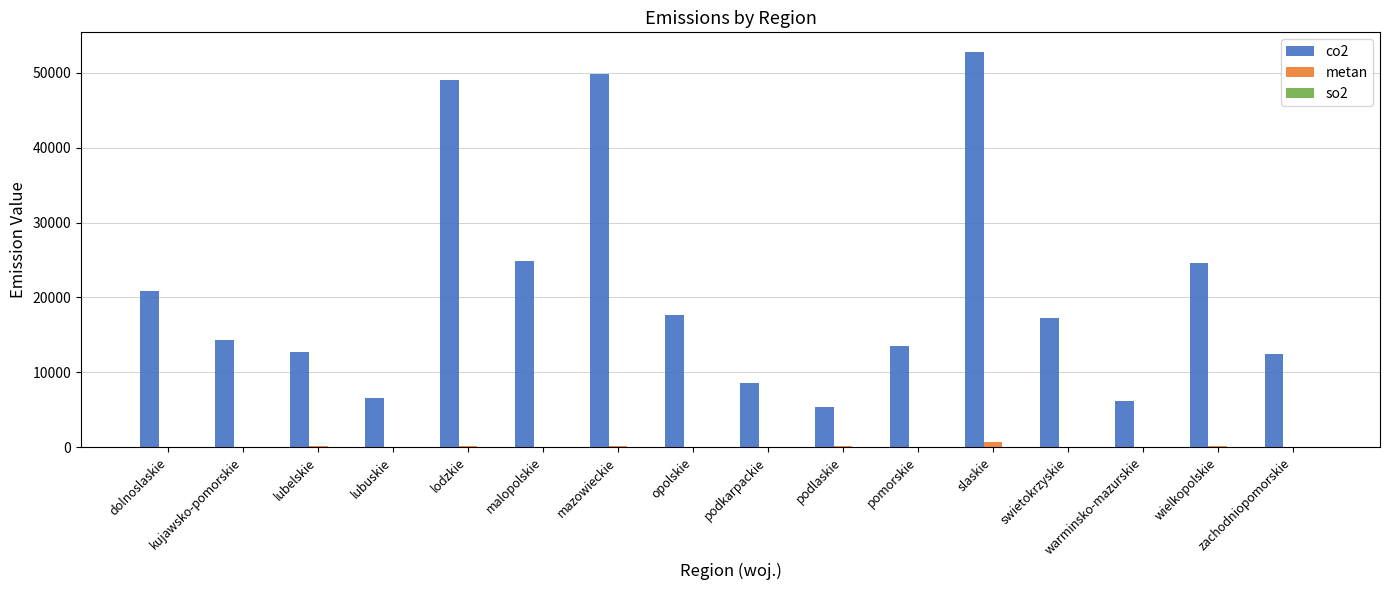

The co2 series shows 17110.9 at slaskie. True or false?

False